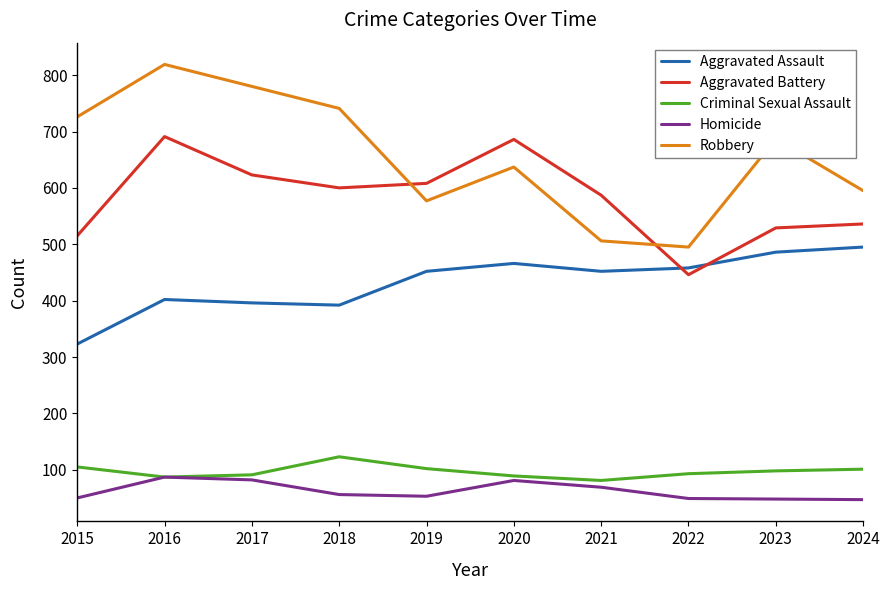

Is it true that Robbery equals 726 at 2015?

True